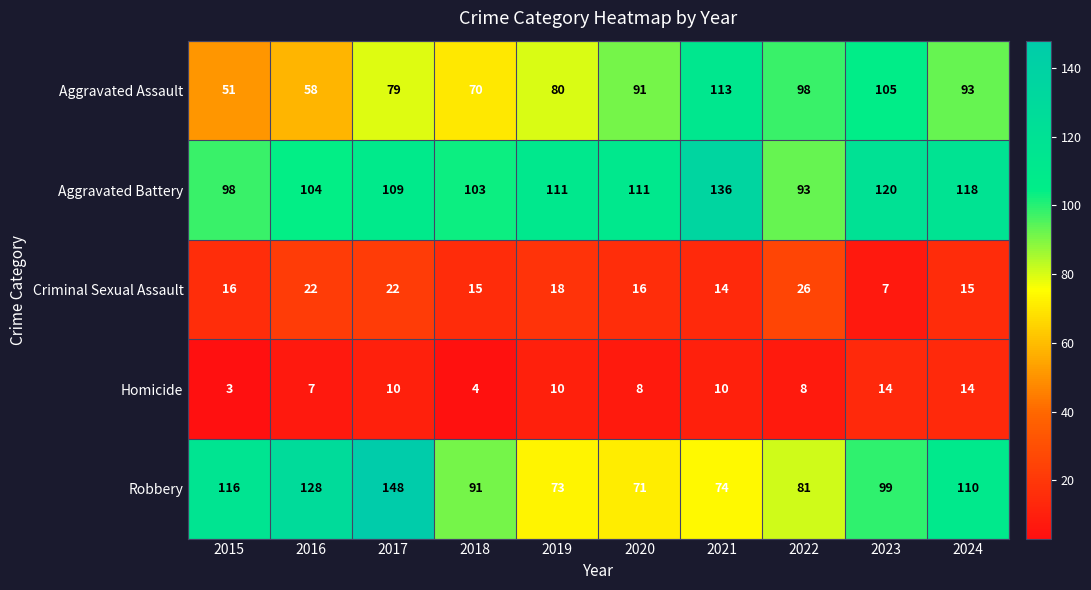

What is the smallest value displayed?

3